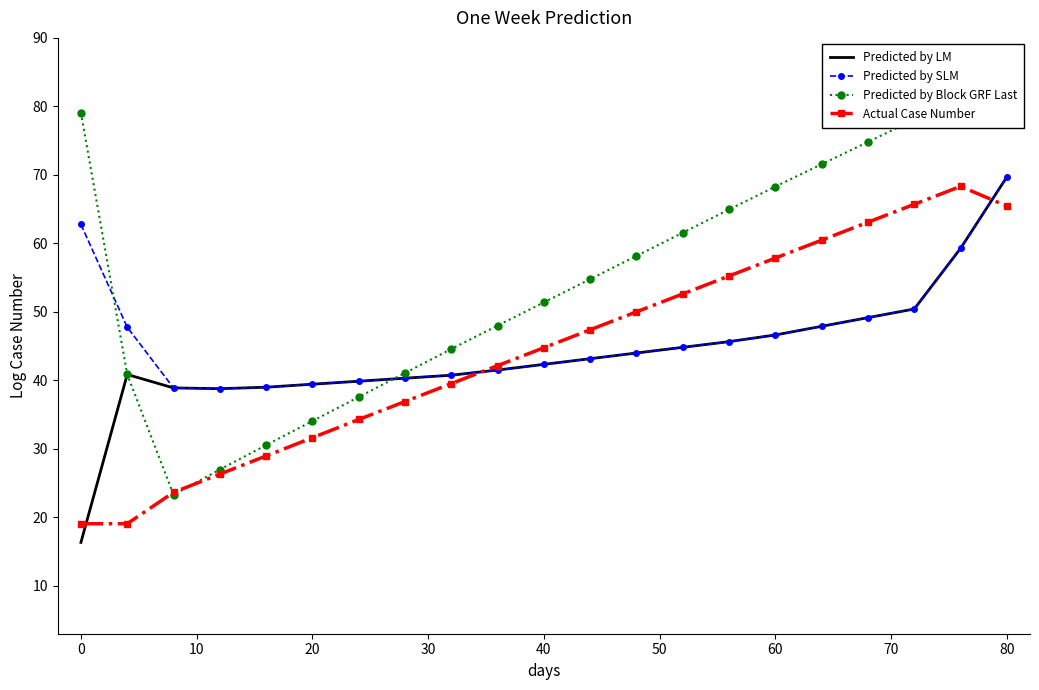

The Actual Case Number series shows 31.6 at 20. True or false?

True